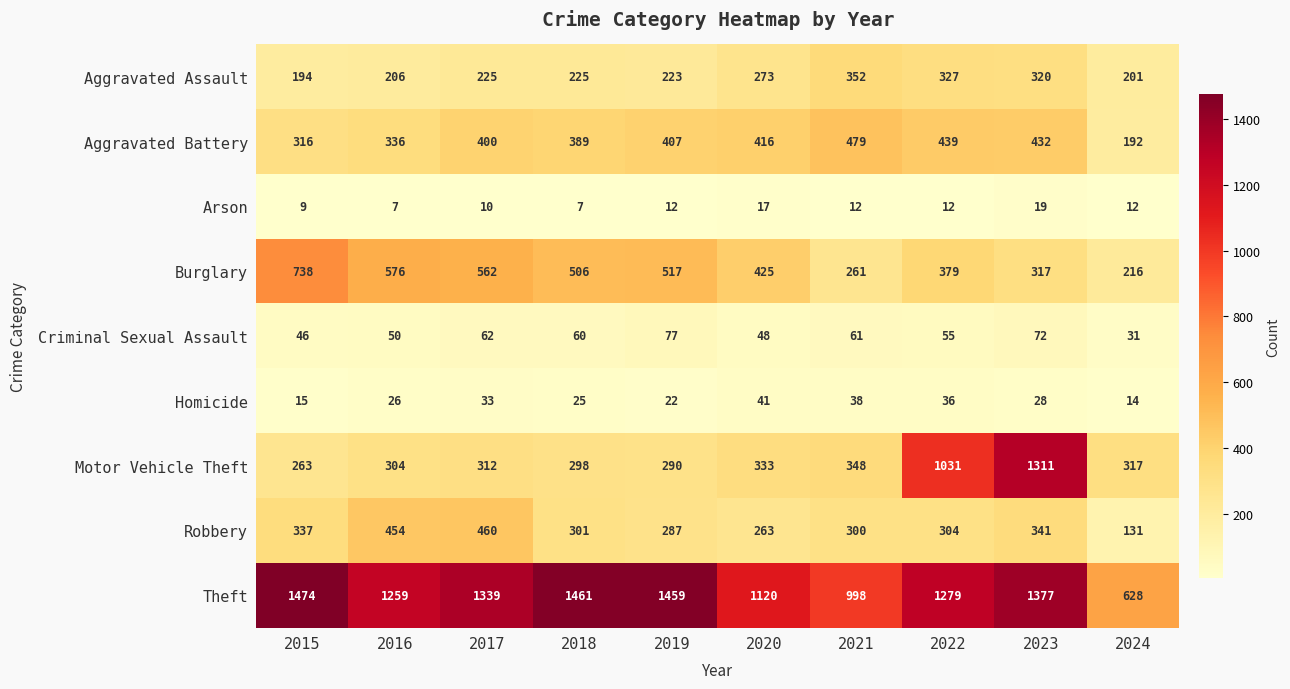

The value of Theft at 2018 is 450. True or false?

False